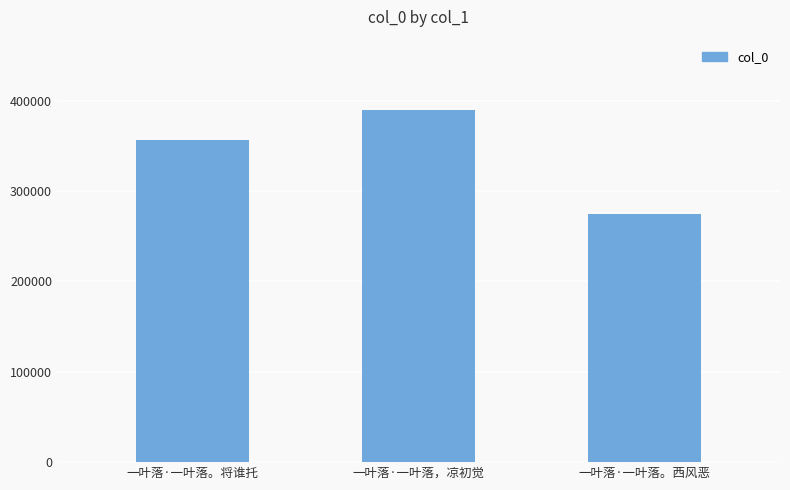

What is the greatest value displayed?

389410